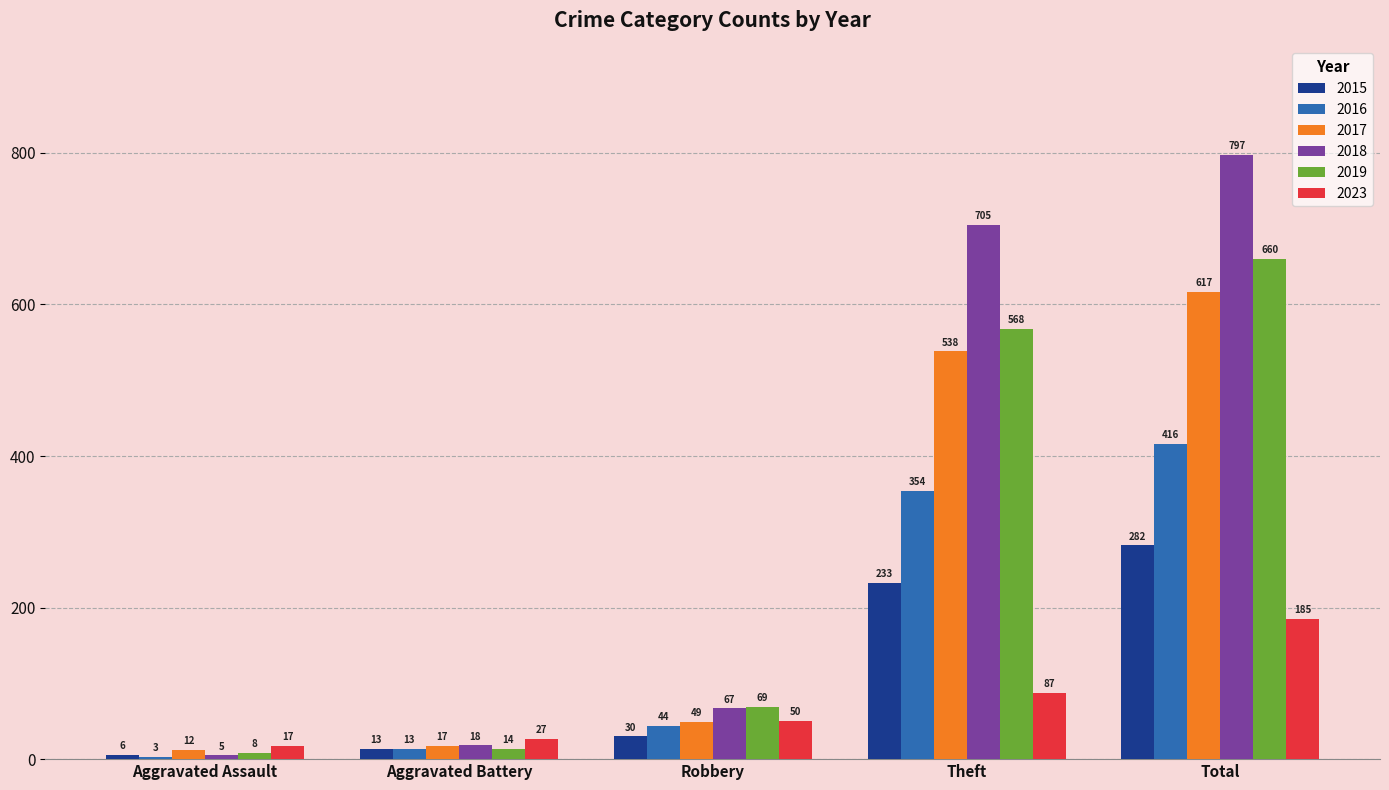

How many categories are shown in the chart?

5